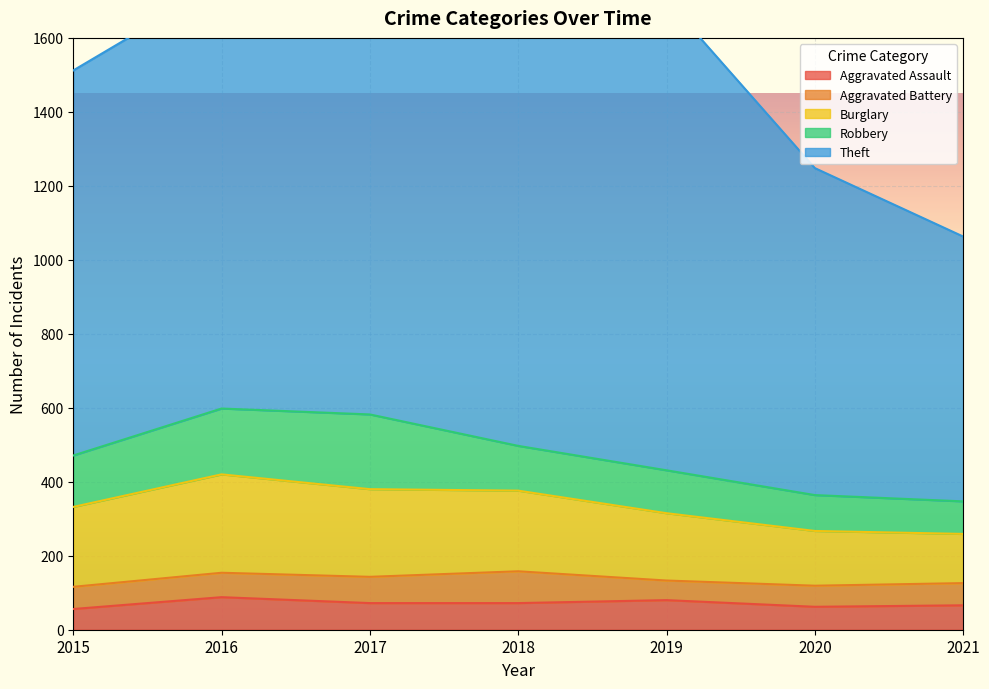

True or false: Aggravated Battery has a value of 60 at 2015.

True